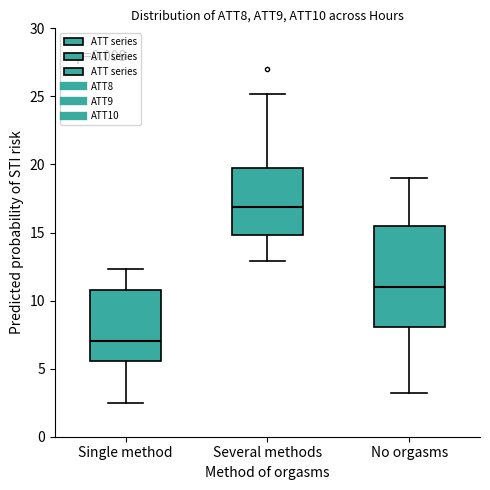

Reading left to right, transcribe this box plot: for each box, give where its median line is, the range the box spans, and where its two whiskers end, as read against the y-axis. The values are not printed on the chart, so give them approximately, as read against the axis.

Single method: median 7.0, box 5.5 to 10.5, whiskers 2.5 to 12.5
Several methods: median 17.0, box 15.0 to 19.5, whiskers 13.0 to 25.0
No orgasms: median 11.0, box 8.0 to 15.5, whiskers 3.0 to 19.0